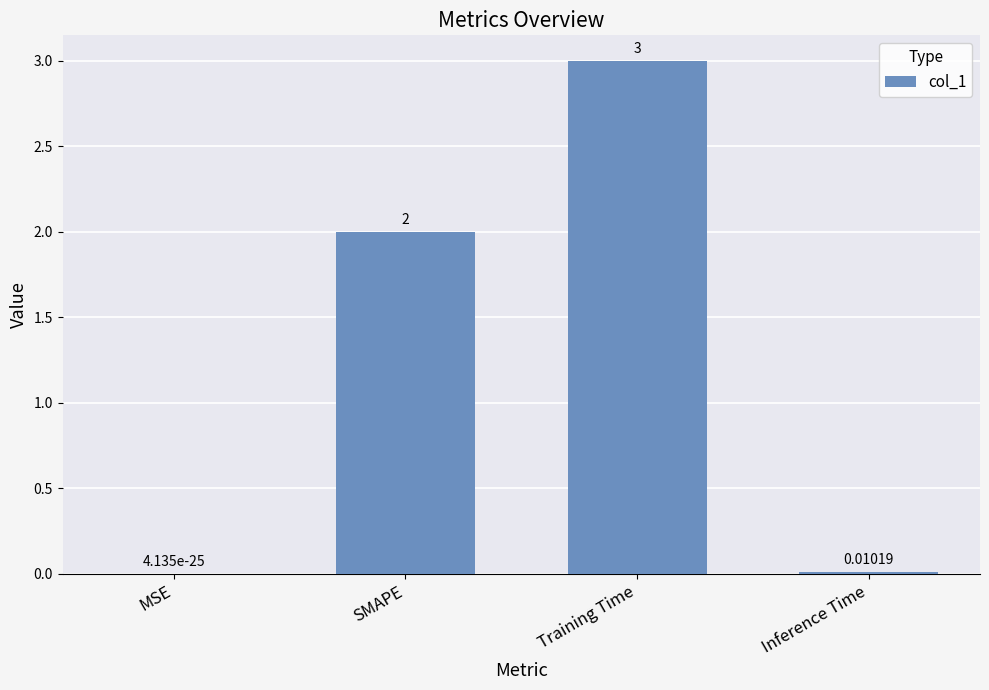

Which has a higher value, MSE or Inference Time?

Inference Time